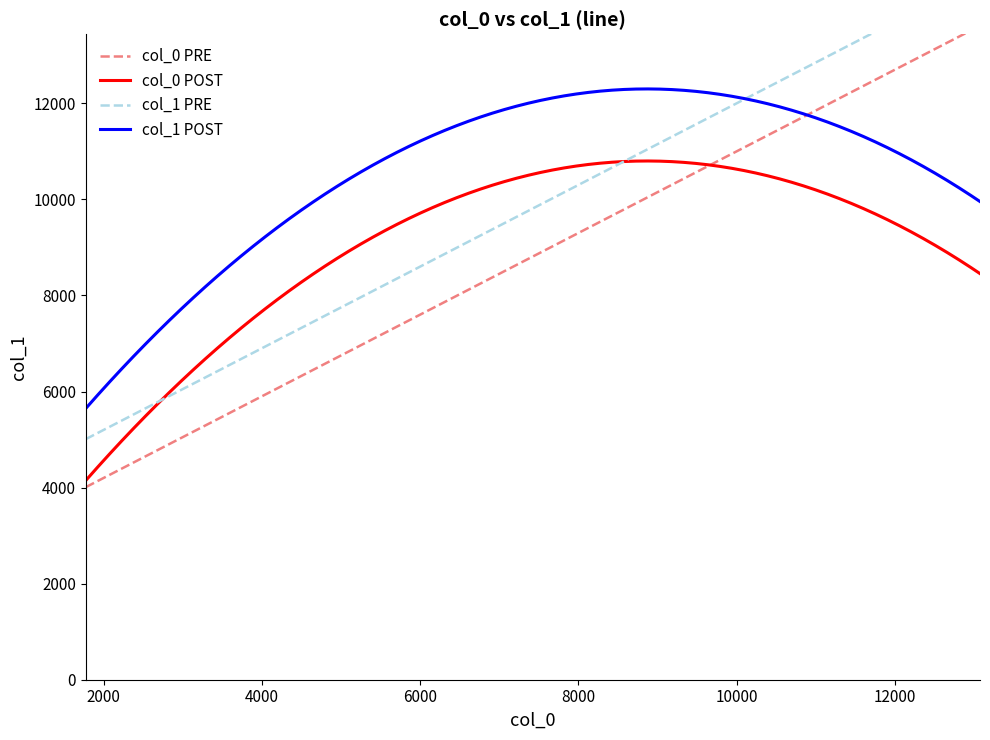

Rank the series at 11 from lowest to highest value.

col_1, col_0